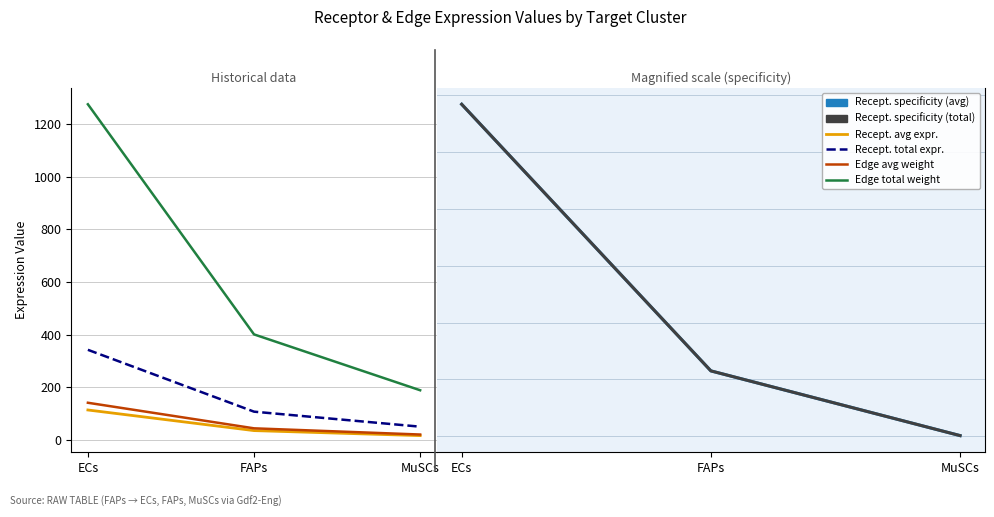

Rank the categories by Edge average expression weight value from highest to lowest.

ECs, FAPs, MuSCs